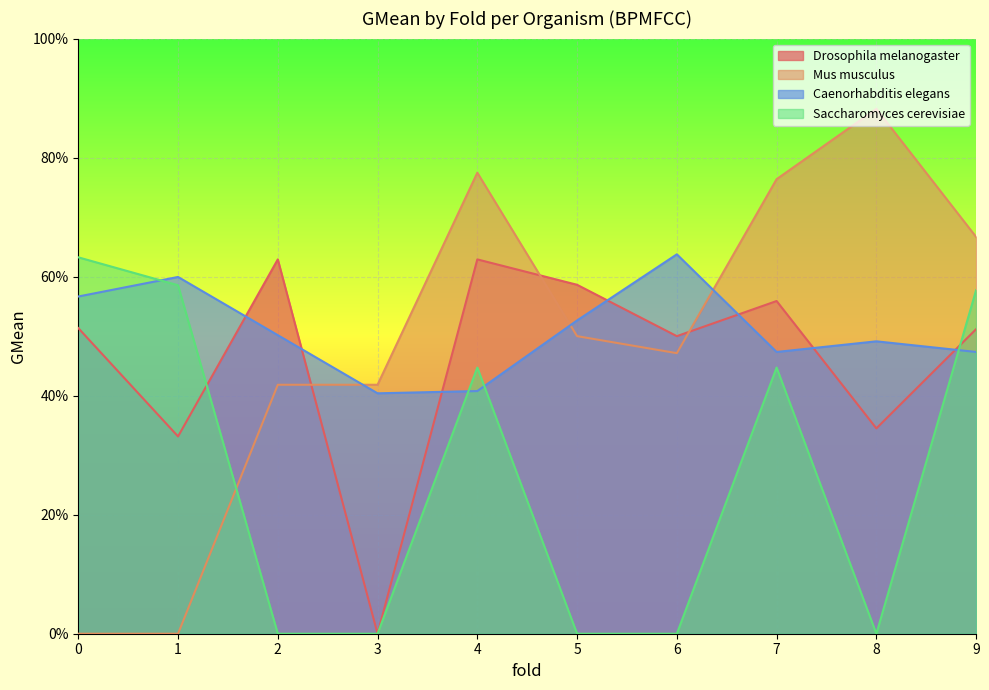

Rank the series by their maximum value, from highest to lowest.

Mus musculus, Caenorhabditis elegans, Saccharomyces cerevisiae, Drosophila melanogaster